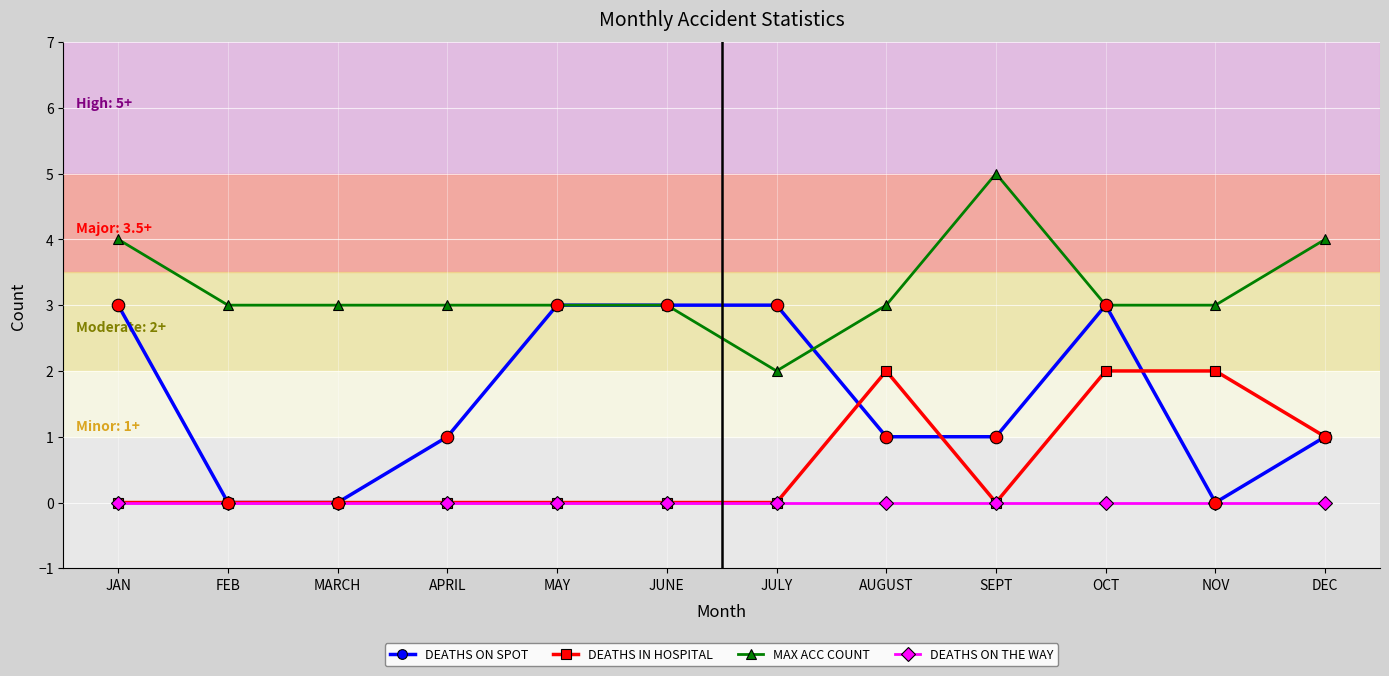

What is the difference between the maximum and minimum values in the MAX ACC COUNT series?

3